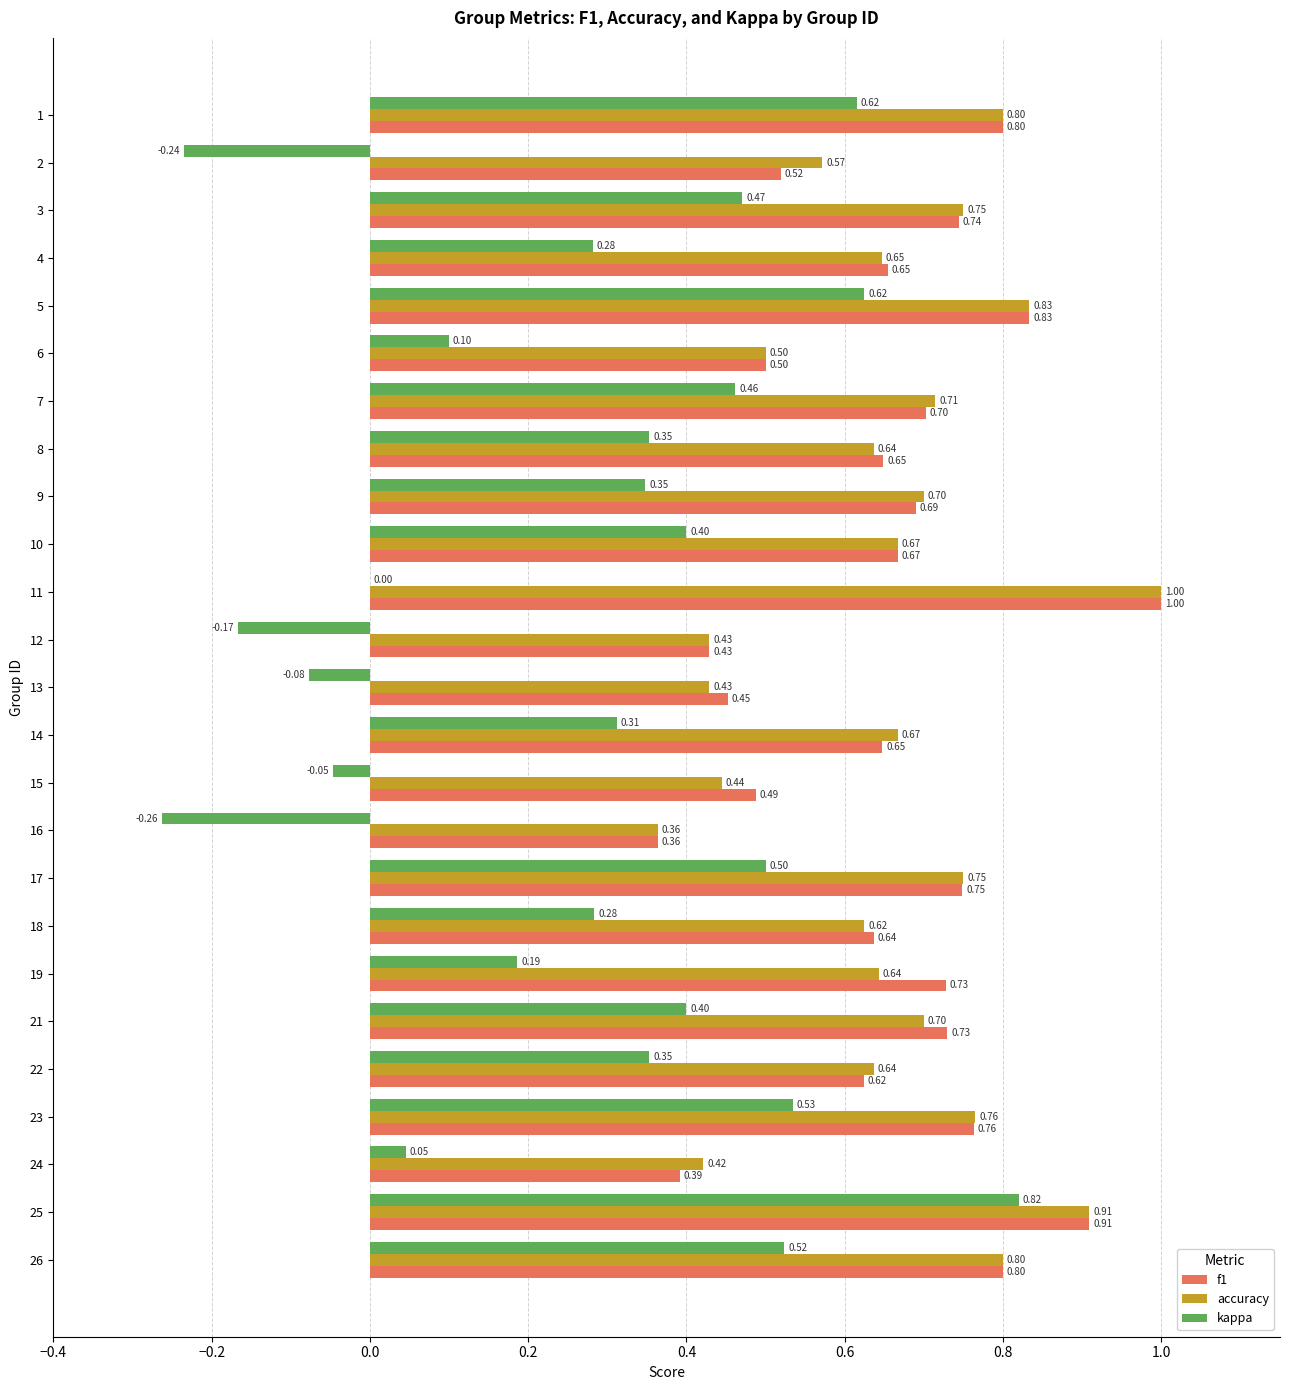

At which category is the sum across all series the highest?

25